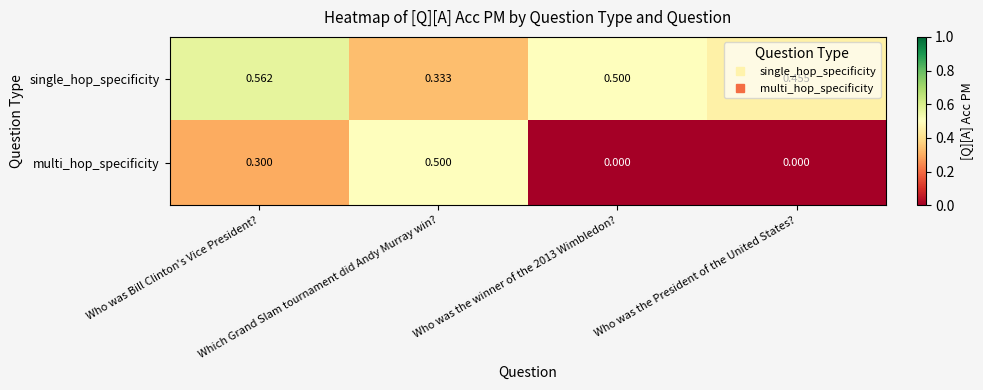

Which series has the largest total across all categories?

single_hop_specificity